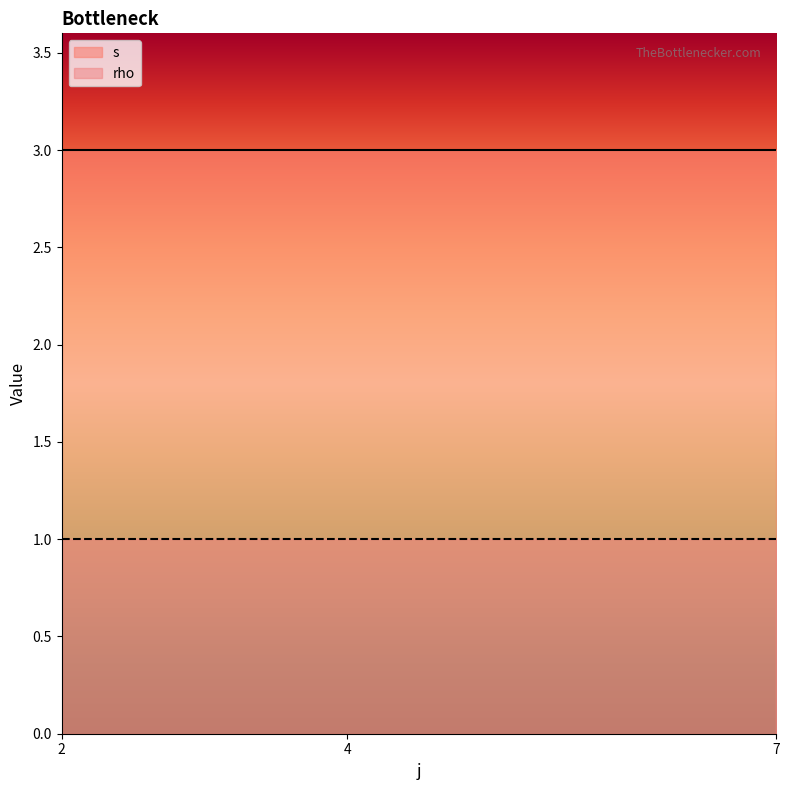

How many lines are shown in the chart?

2